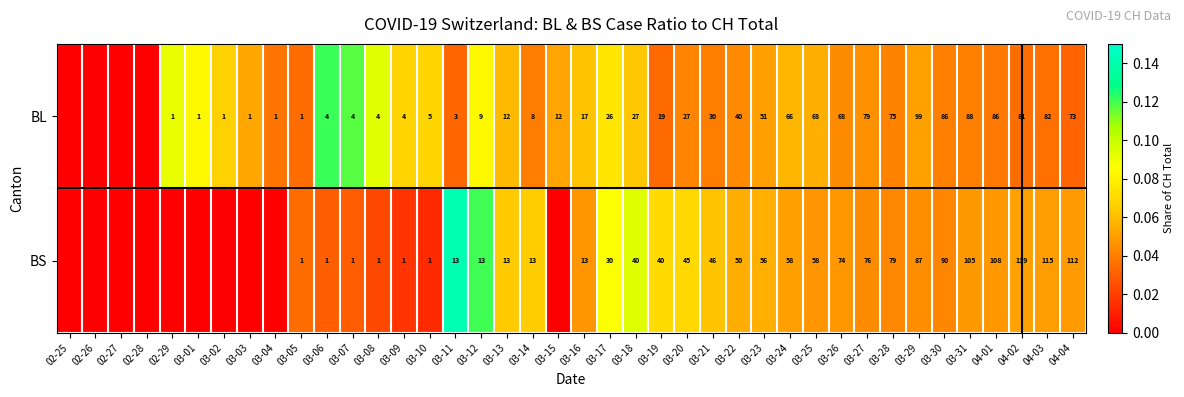

Which has a higher value, 03-25 or 03-11?

03-25